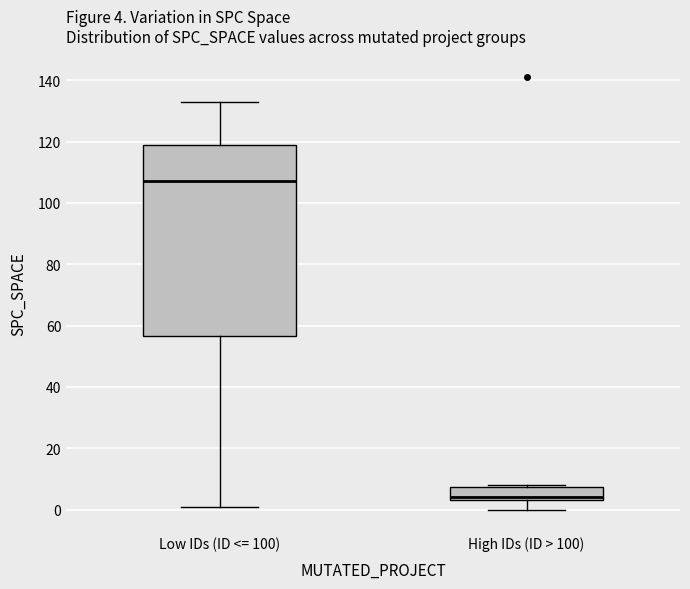

Which box is the tallest, from its lower edge to its upper edge?

Low IDs (ID <= 100)